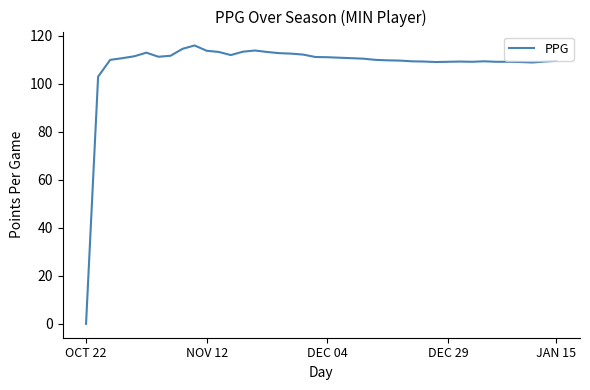

What is the greatest value displayed?

116.0